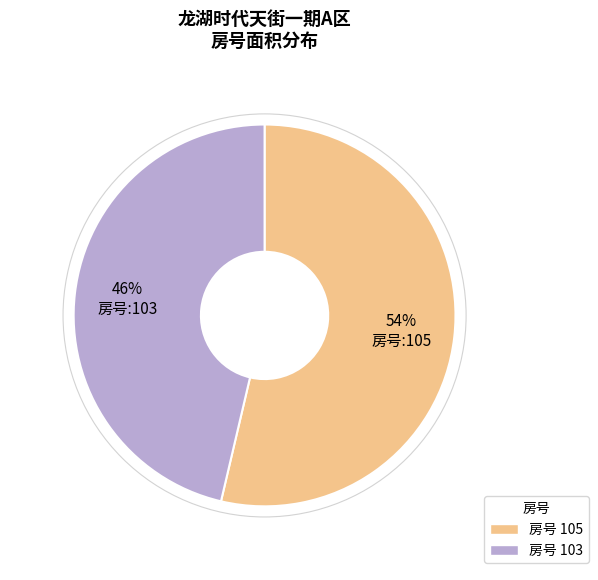

To the nearest percent, what is the average slice percentage?

50%